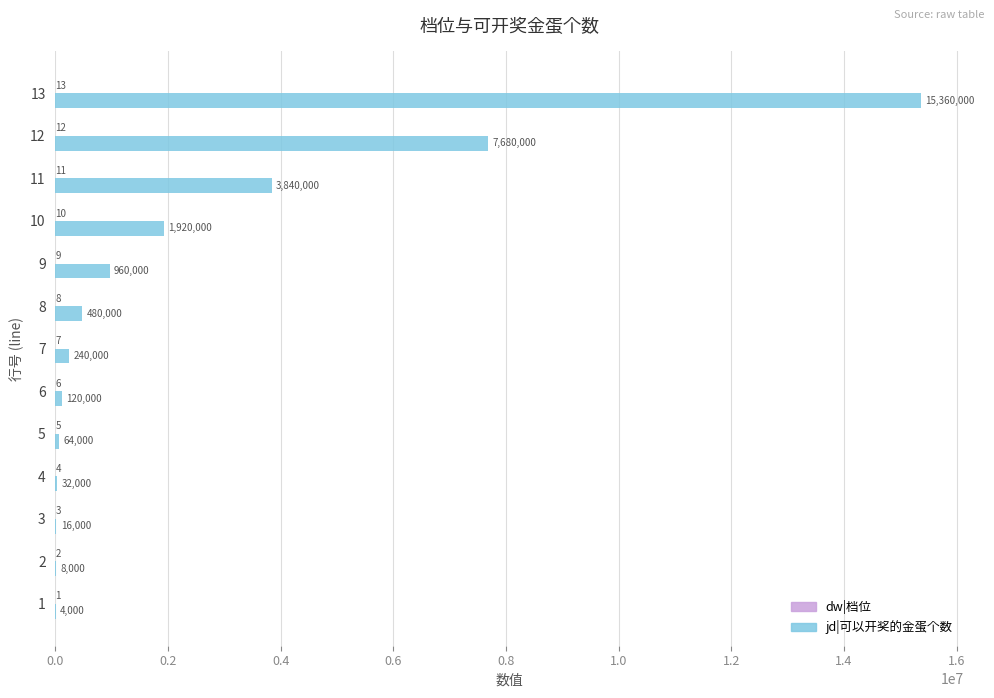

How many distinct data groups are displayed?

2